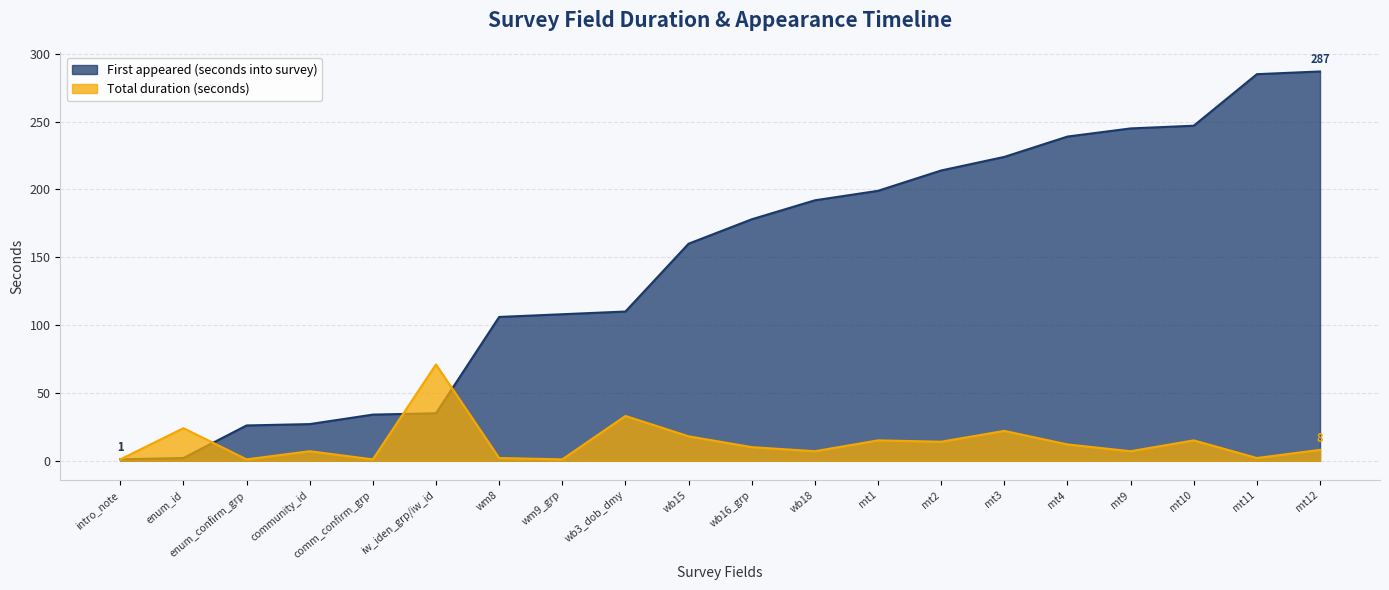

Is it true that First appeared (seconds into survey) equals 192 at wb18?

True